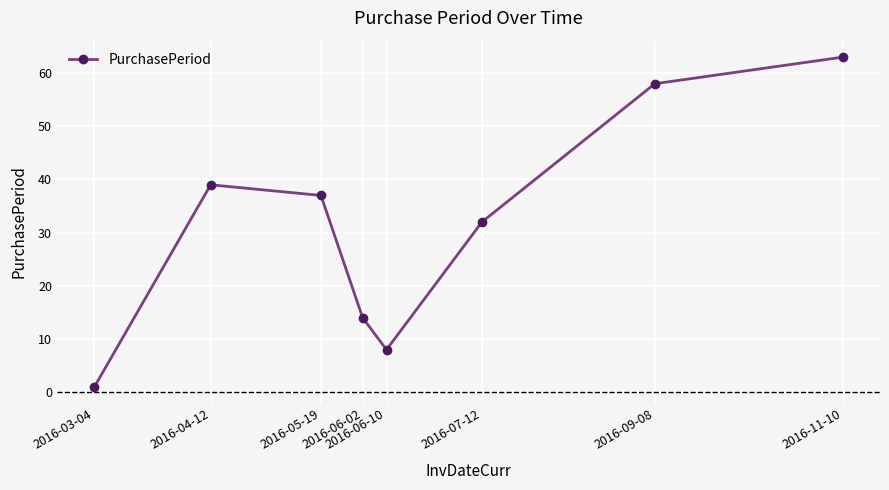

Approximately how many times larger is the value at 2016-07-12 compared to 2016-05-19?

0.9